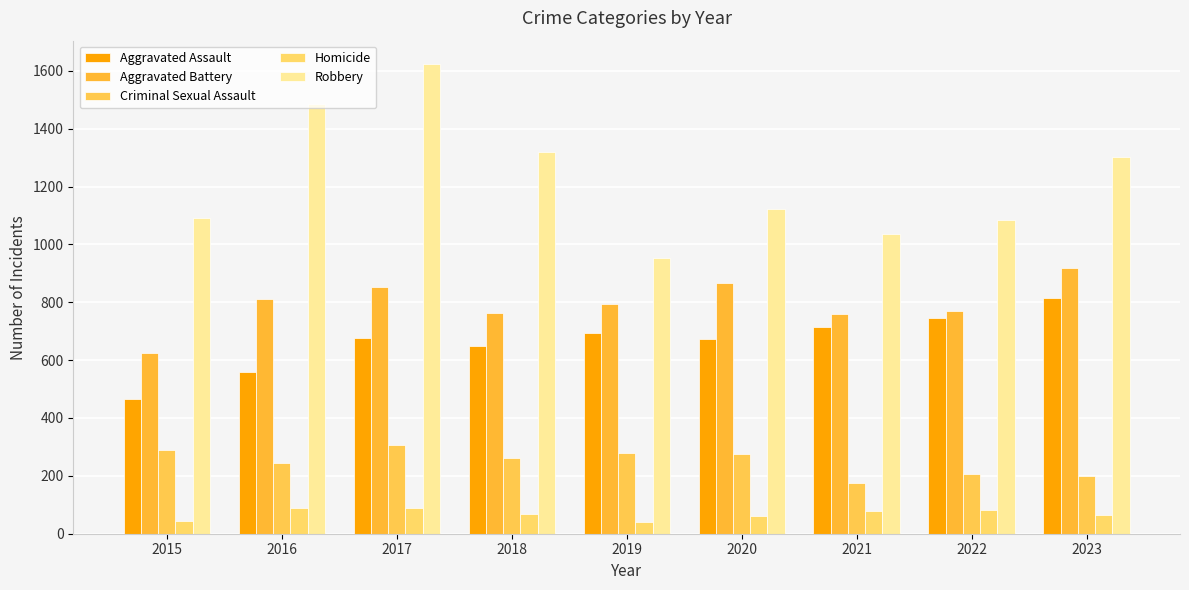

Where is Homicide nearest to the value 65?

2023